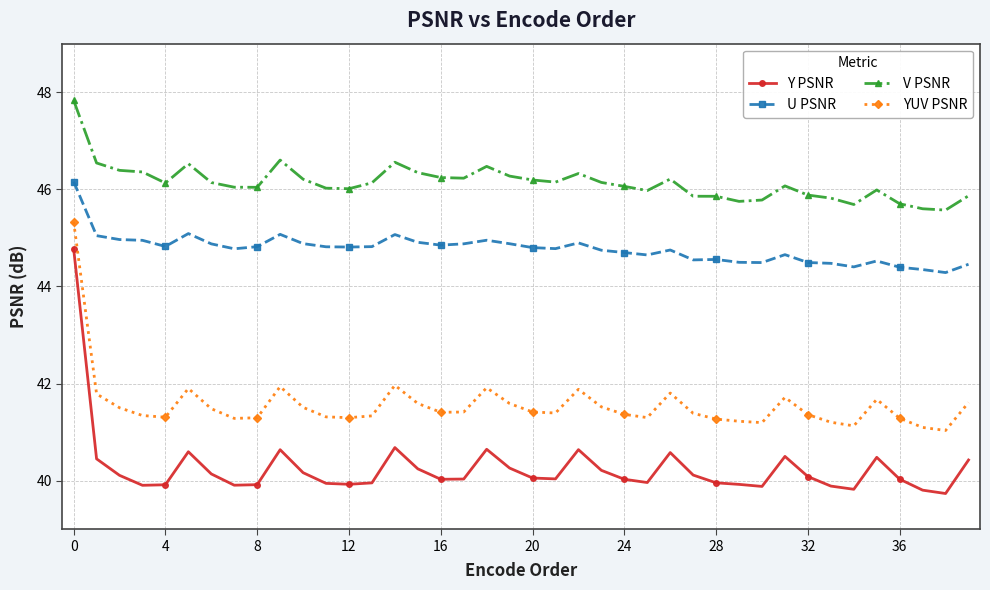

What is the value of the U PSNR point at the 33rd from the left?

44.5